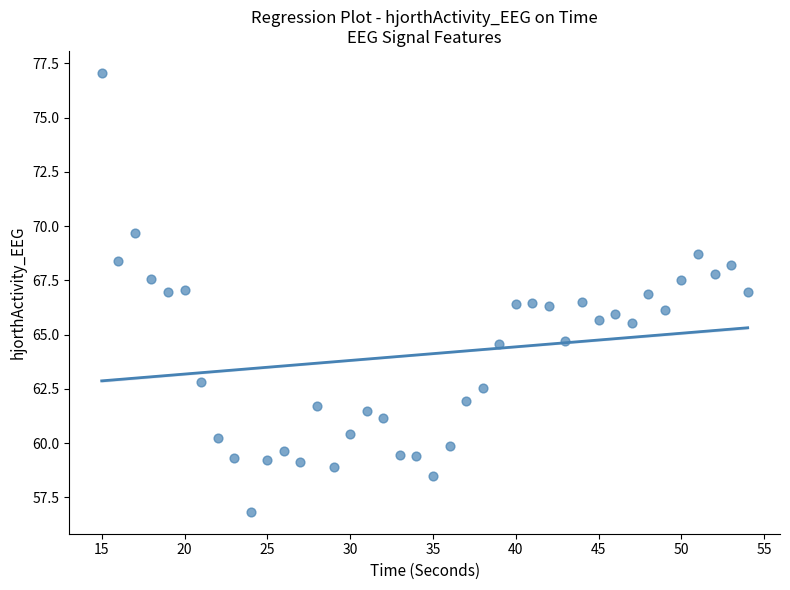

What is the range of Y values (max minus min)?

20.2